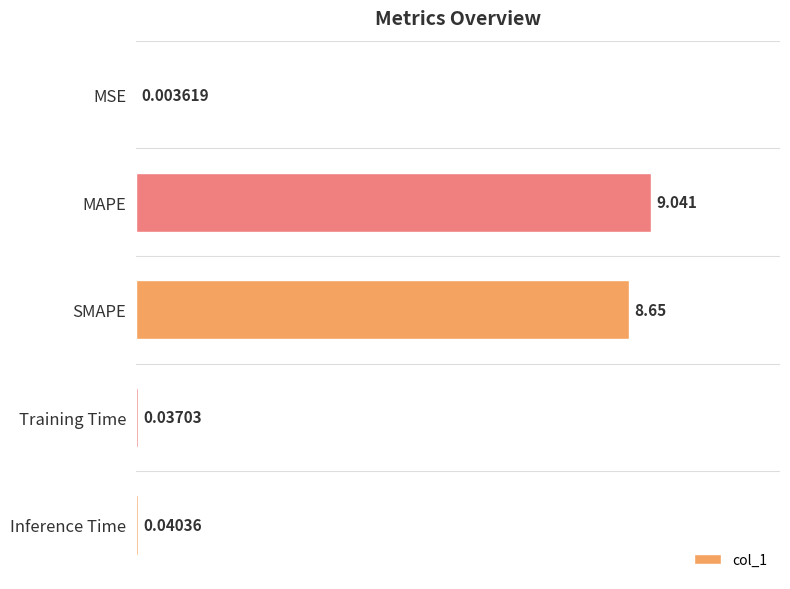

Which category has the highest value across all series?

MAPE